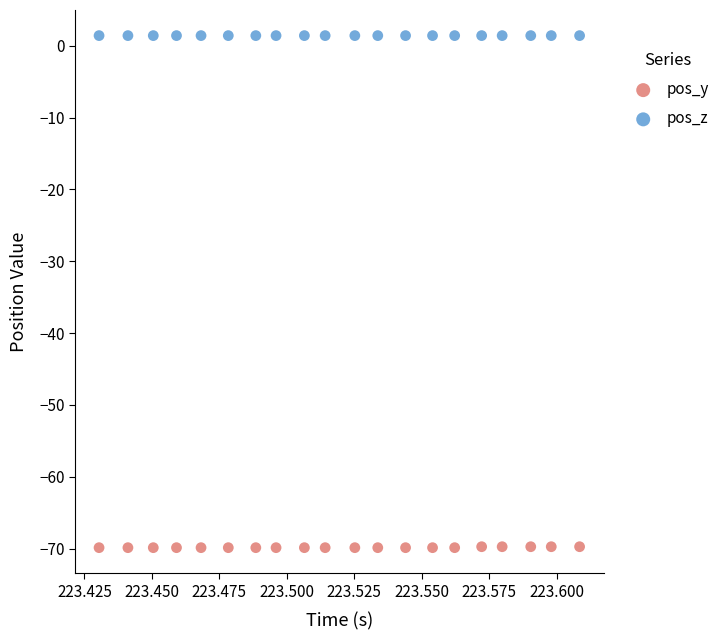

Which series contains the highest Y value?

pos_z